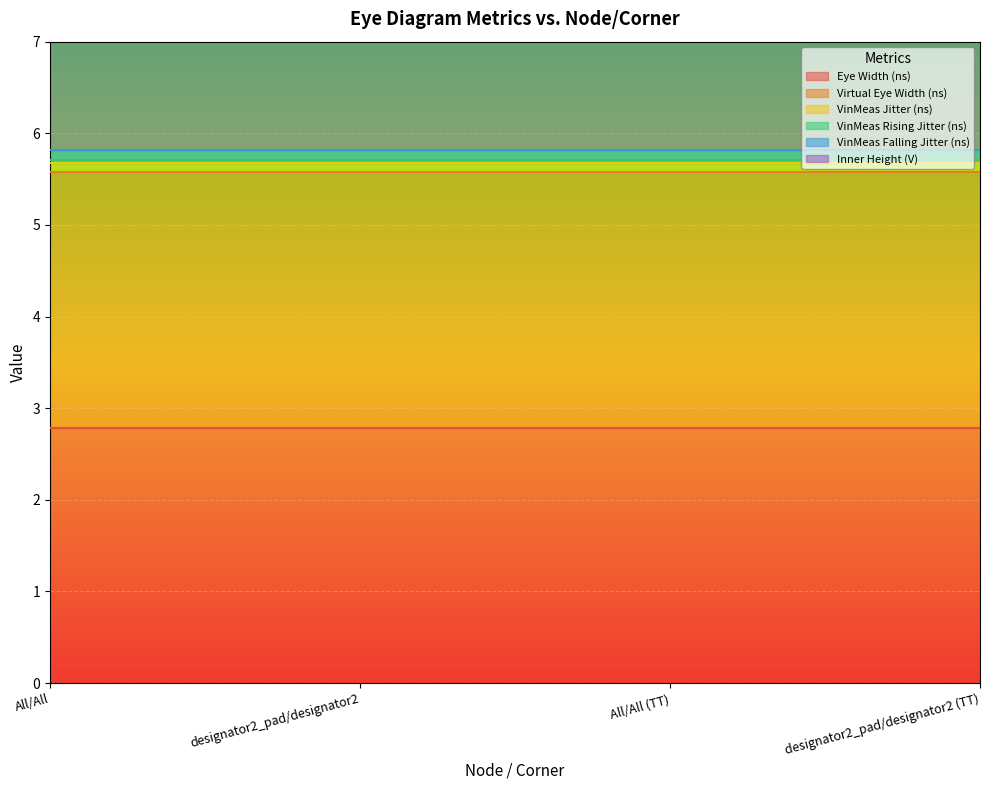

What is the maximum value for Eye Width (ns)?

2.8